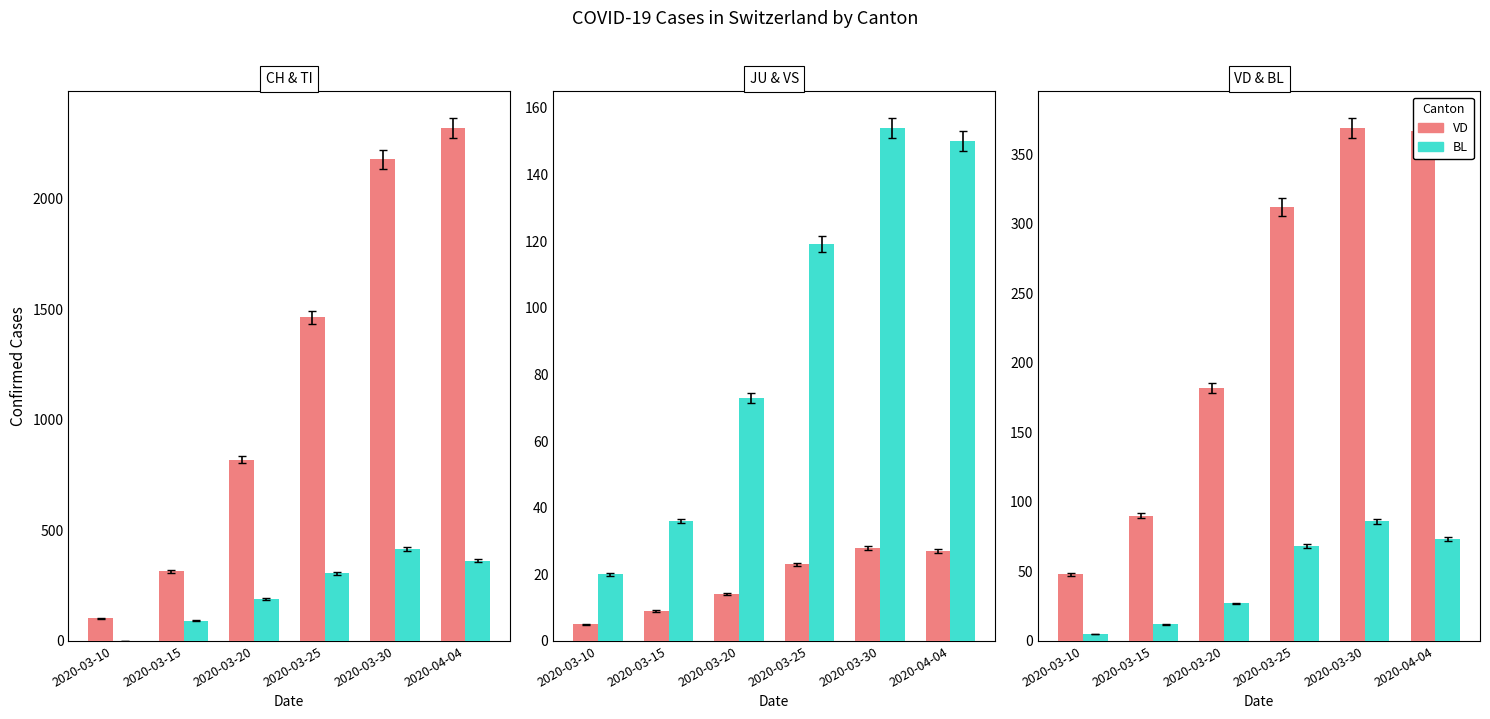

What is the label of the 1st bar from the left?

2020-03-10